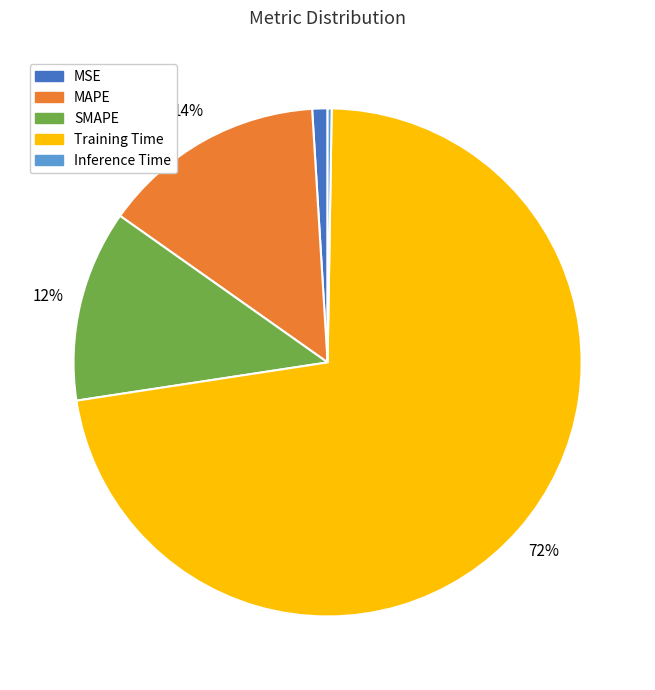

The MAPE slice represents 9% of the pie. True or false?

False